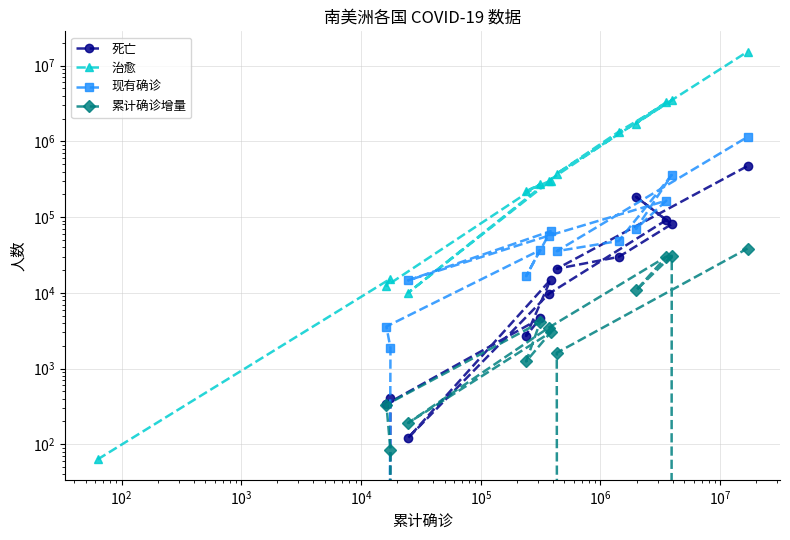

What is the total value across all series at $\mathdefault{10^{7}}$?

374502